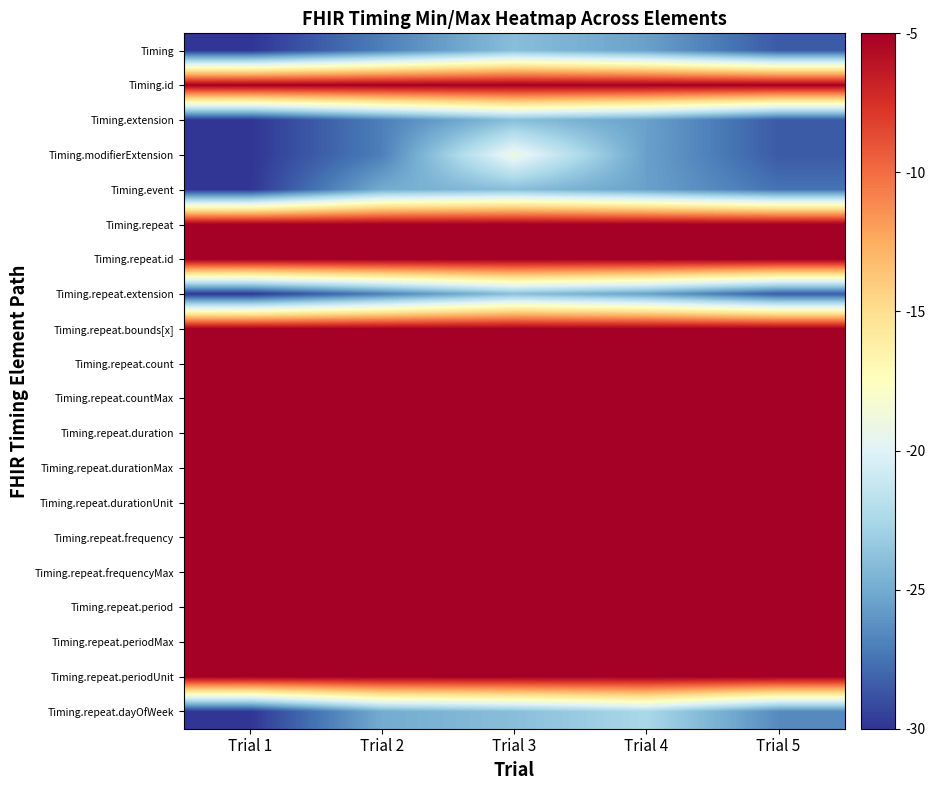

What is the minimum value shown in the chart?

-30.0